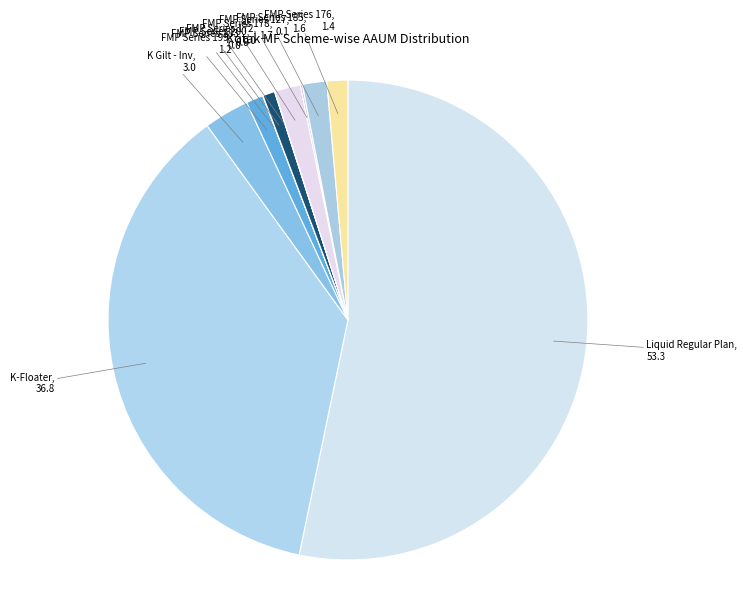

Which slice is the largest?

Kotak Liquid Regular Plan